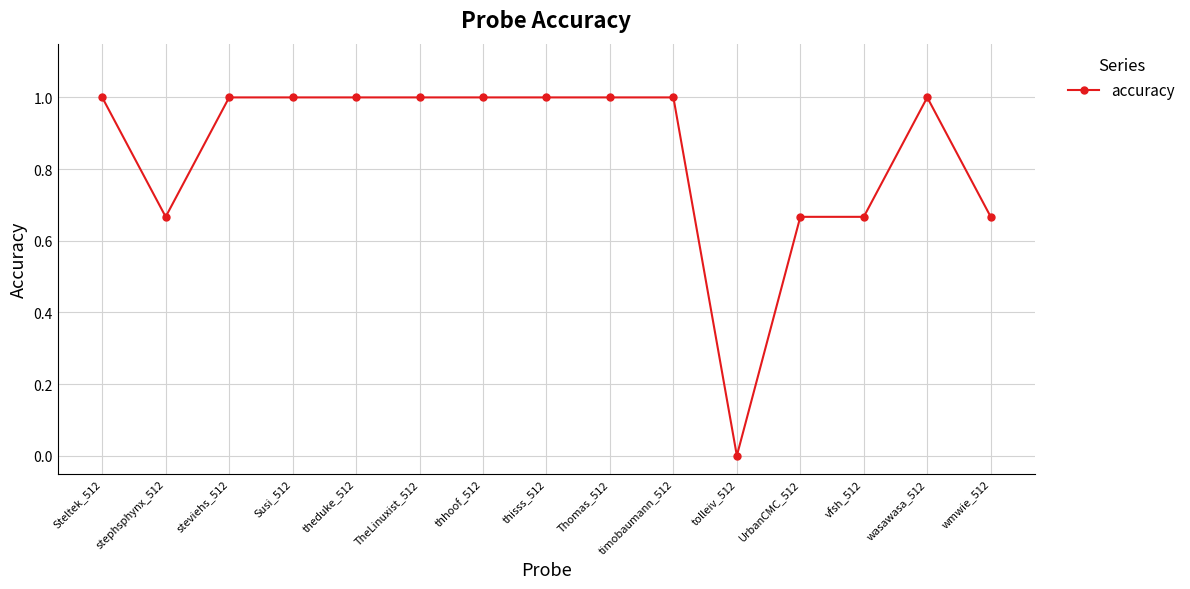

Is this an area chart (filled region under the line)?

No